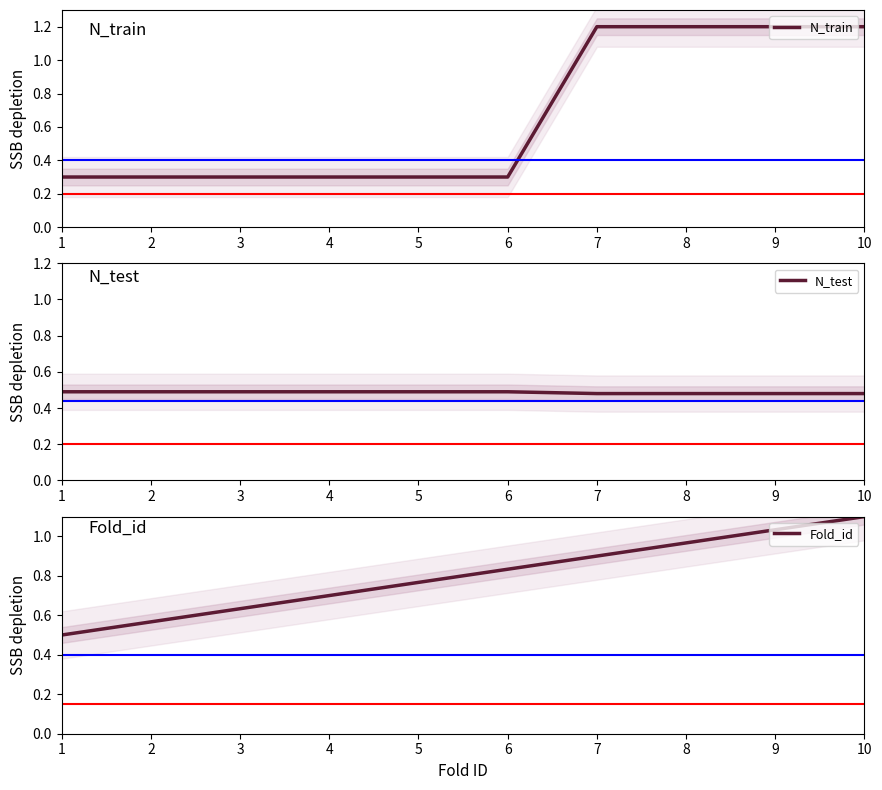

What is the value of the N_train point at the 7th from the left?

1.2